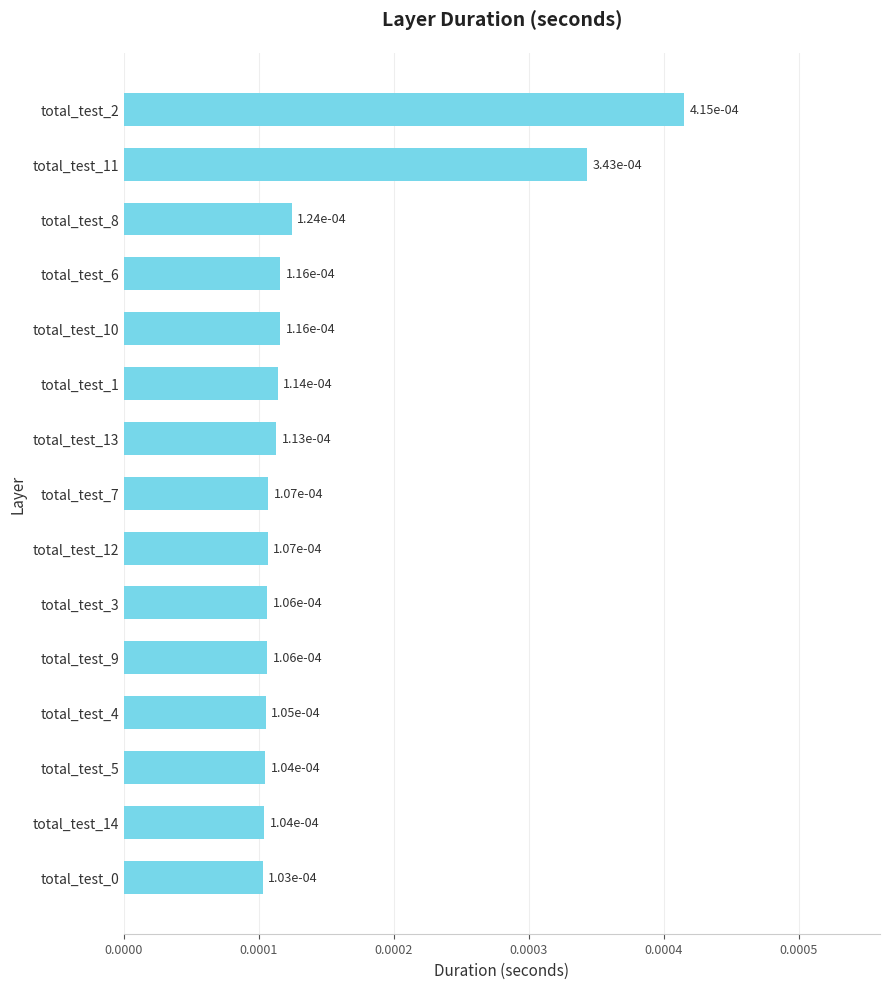

What is the label of the 9th bar from the top?

total_test_12